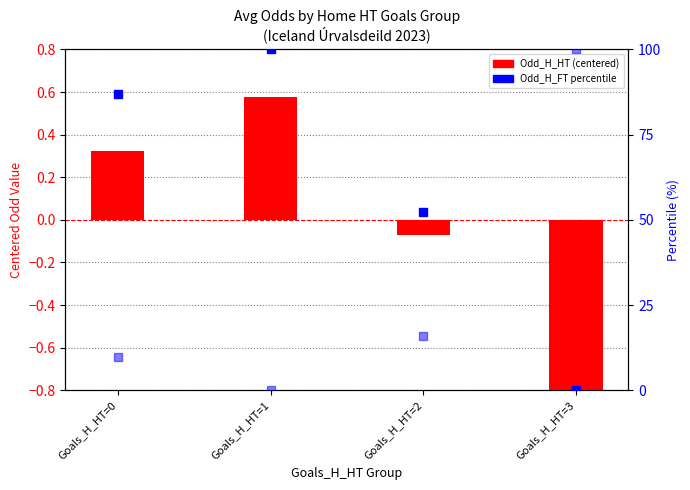

Which category has the lowest value across all series?

Goals_H_HT=3